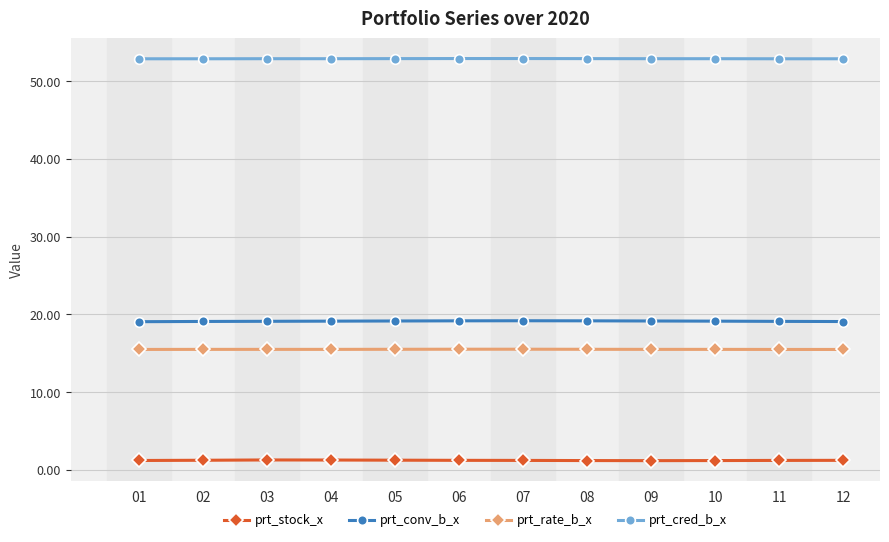

True or false: prt_conv_b_x and prt_stock_x cross at least once.

False